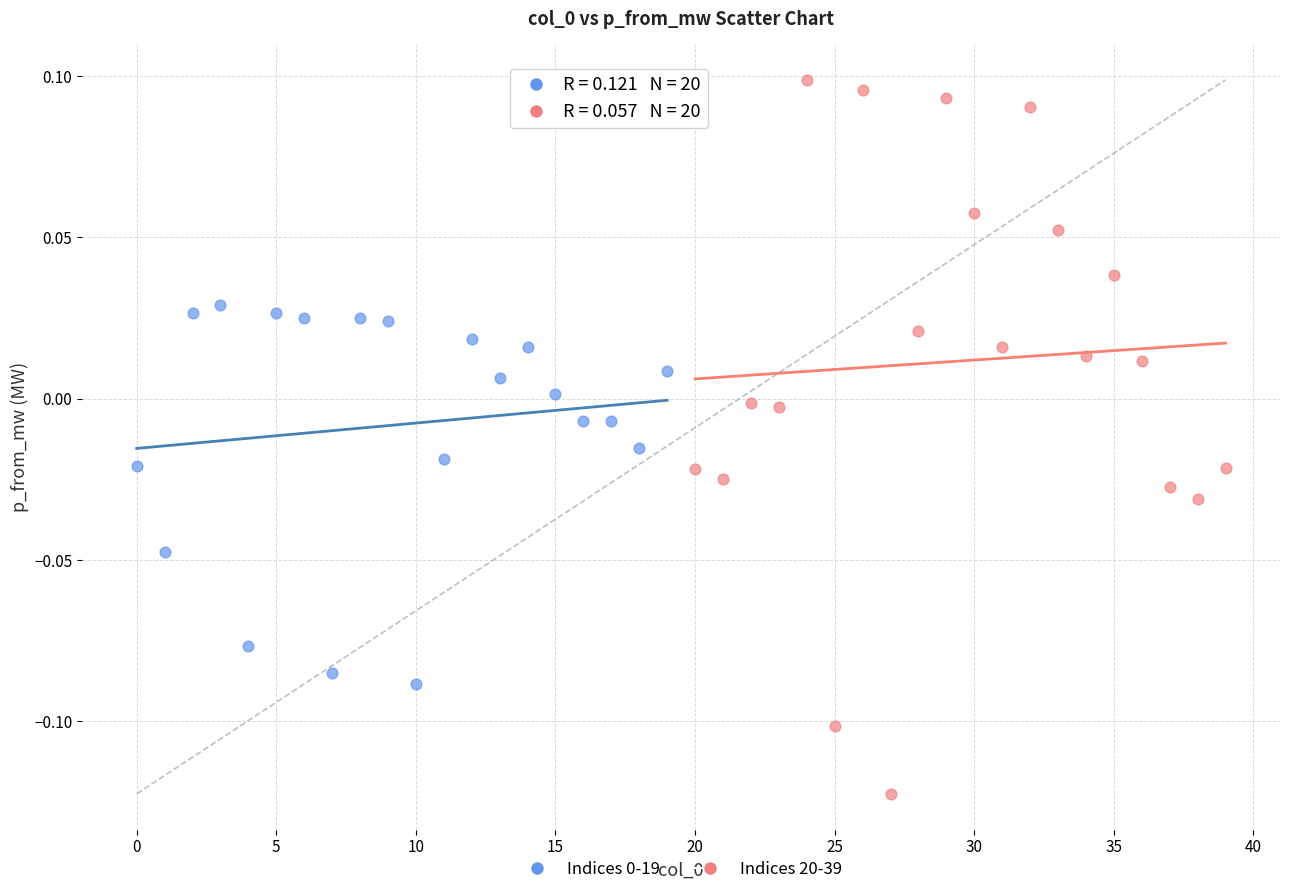

Which series has the widest spread of Y values?

Indices 20-39